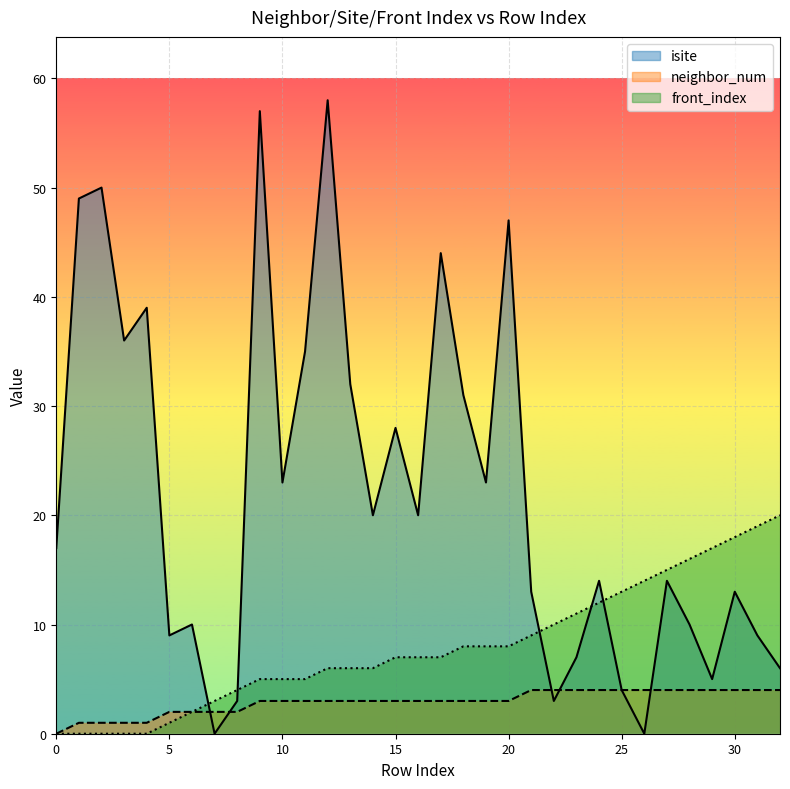

What is the spread (max minus min) of values at 1?

49